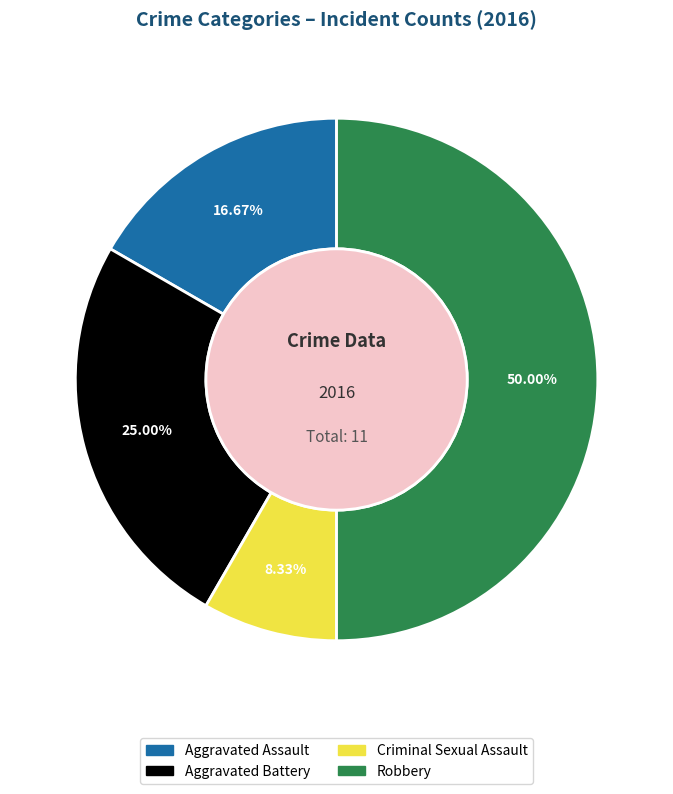

To the nearest percent, what is the difference between the largest and smallest slice percentages?

42%